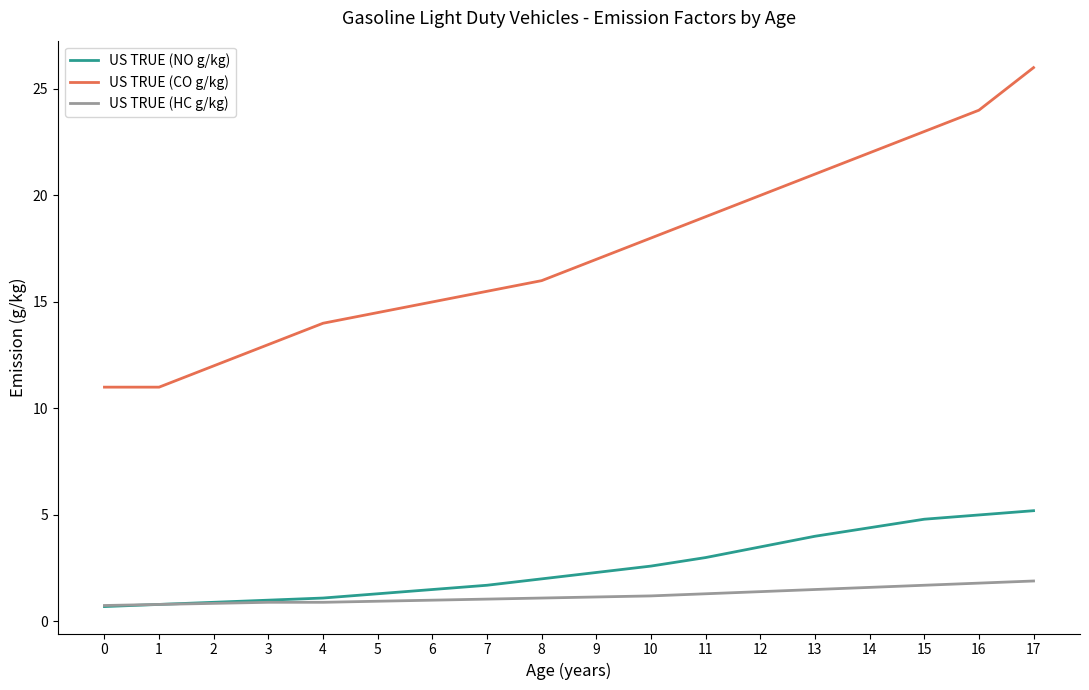

True or false: US TRUE (CO g/kg) and US TRUE (NO g/kg) intersect in this chart.

False